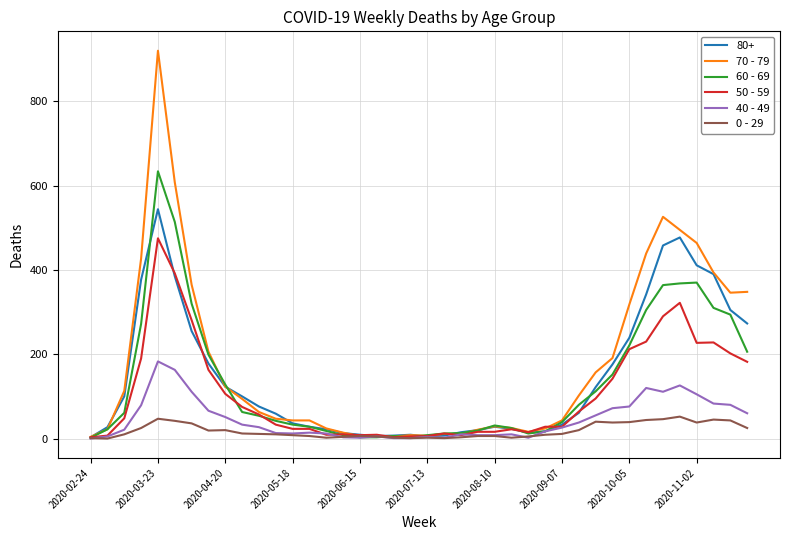

List the series in order of their peak value, highest first.

70 - 79, 60 - 69, 80+, 50 - 59, 40 - 49, 0 - 29